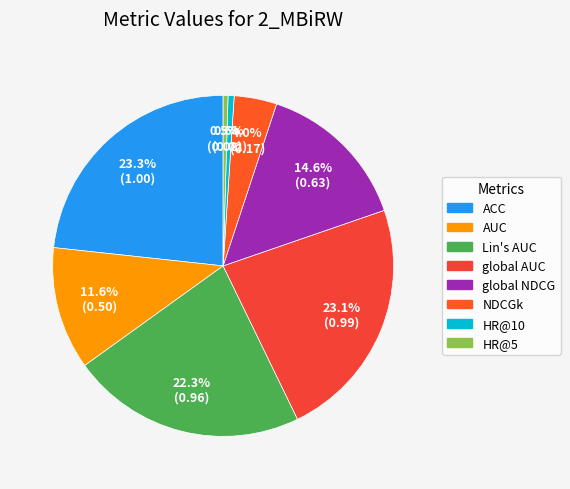

Which has a higher value, global NDCG or ACC?

ACC